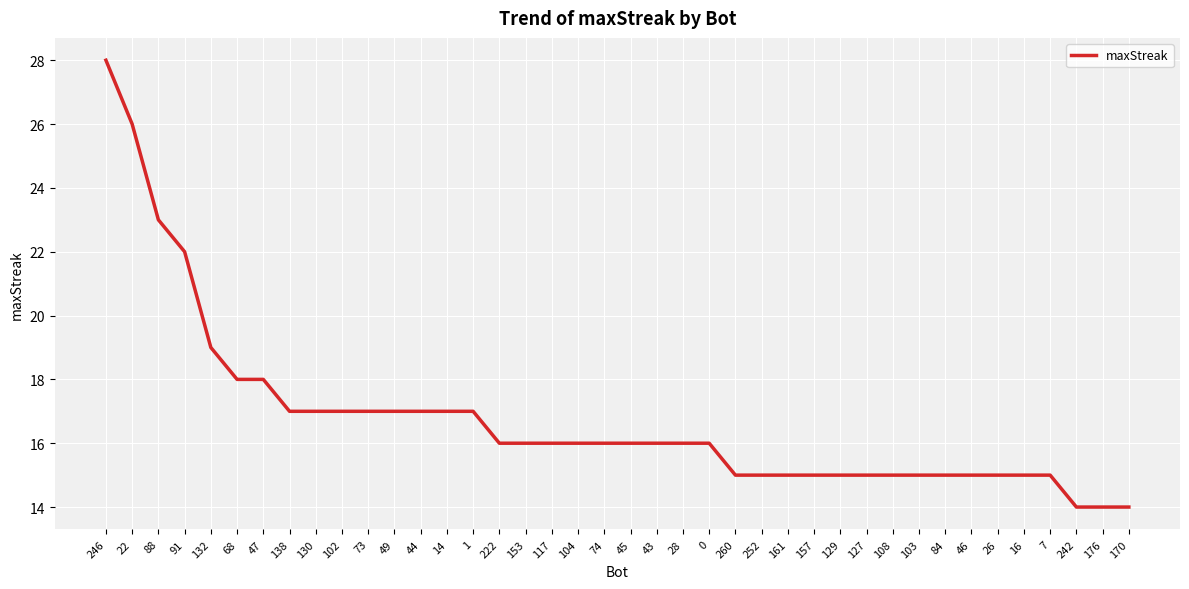

What is the sum of all values?

671